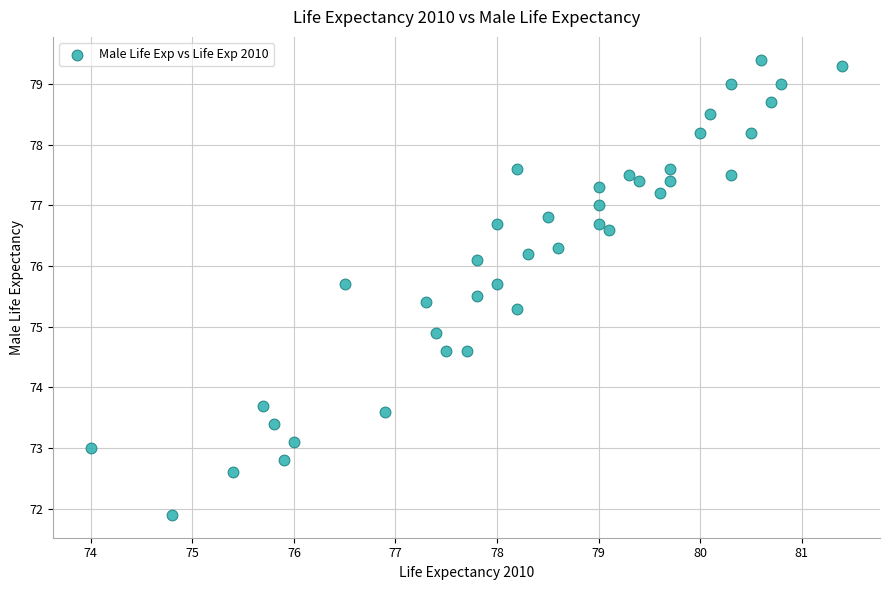

What Y value in the scatter plot is closest to 75?

74.9